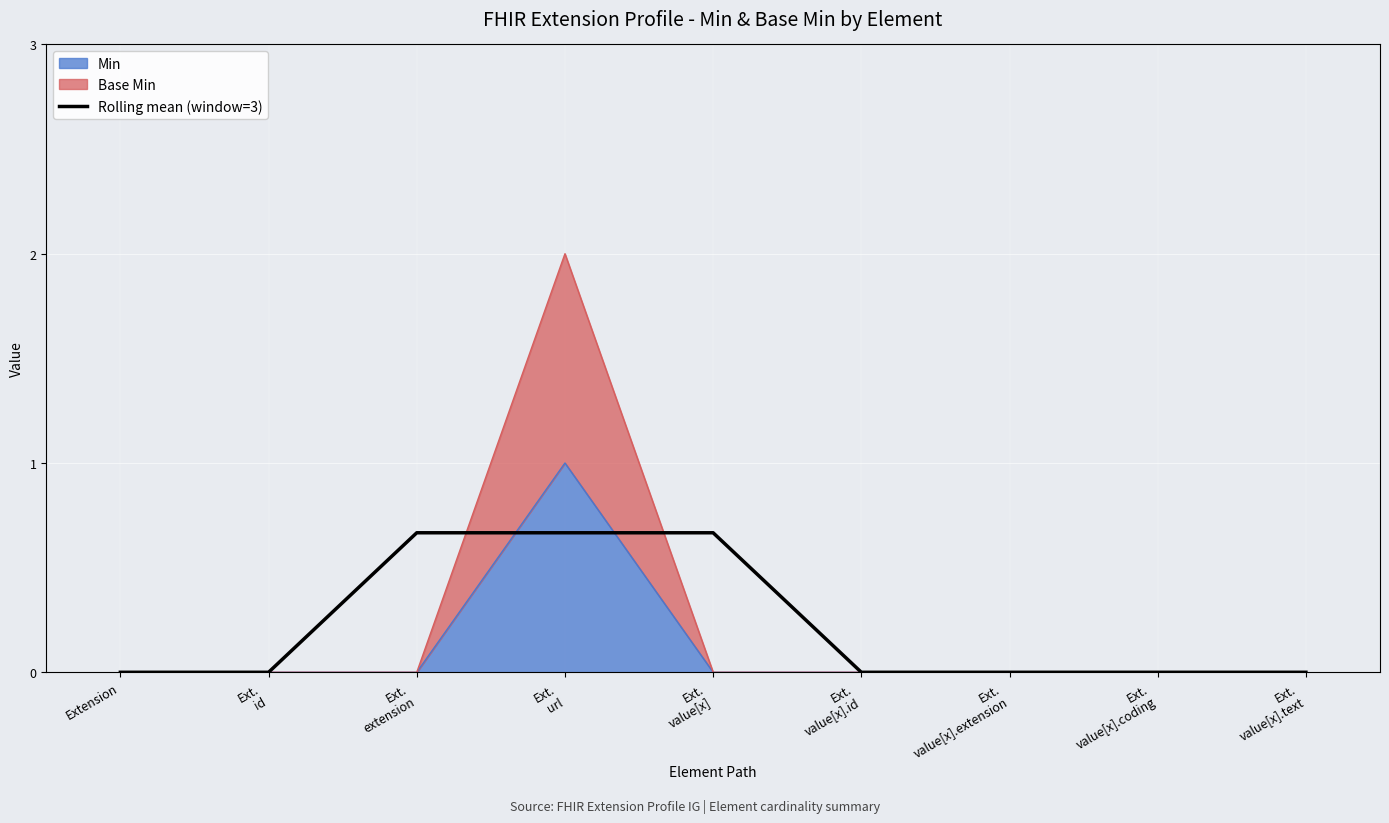

What is the difference between the maximum and minimum values?

0.7